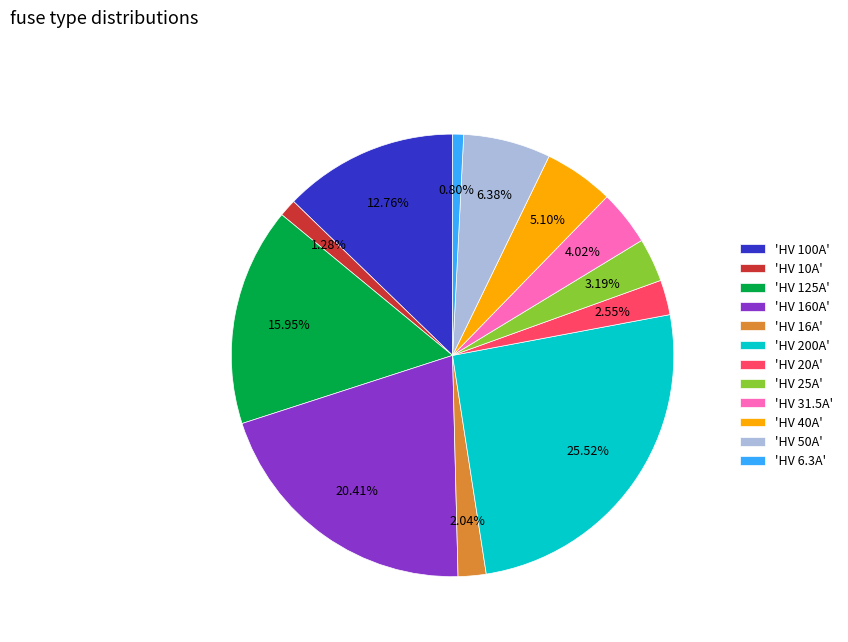

To the nearest percent, what is the difference between the largest and smallest slice percentages?

25%